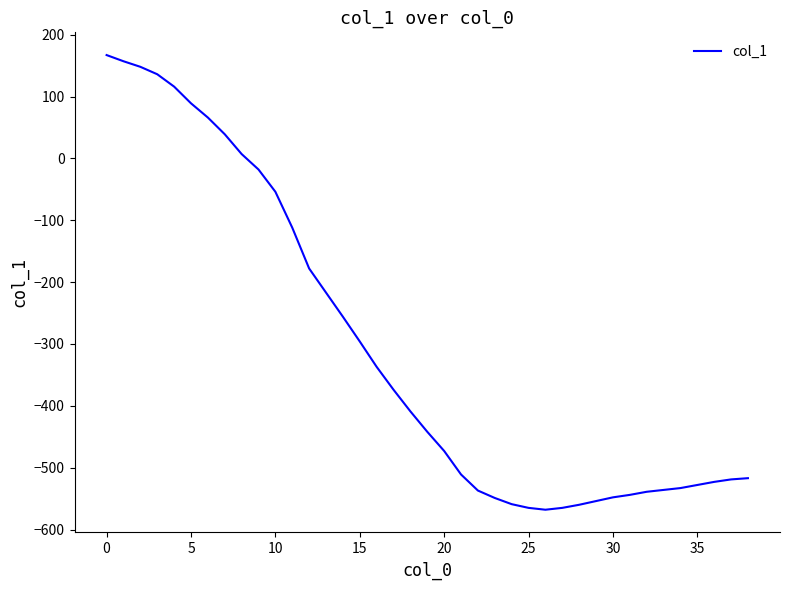

What is the maximum value shown in the chart?

167